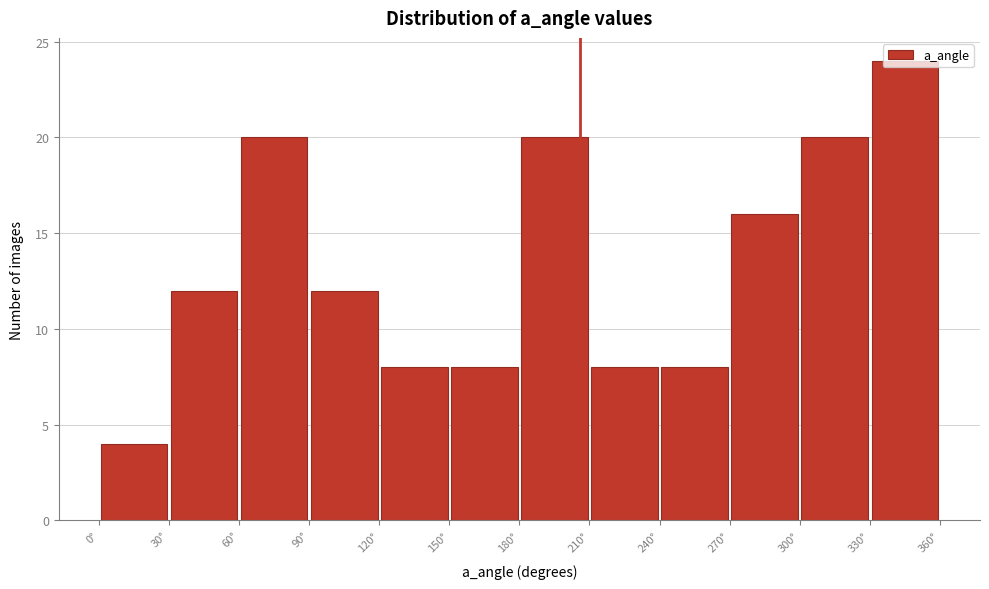

Reading left to right, transcribe this chart: for each bar, give the range it covers on the x-axis and its height. The values are not printed on the chart, so give them approximately, as read against the axis.

0 to 30: 4
30 to 60: 12
60 to 90: 20
90 to 120: 12
120 to 150: 8
150 to 180: 8
180 to 210: 20
210 to 240: 8
240 to 270: 8
270 to 300: 16
300 to 330: 20
330 to 360: 24